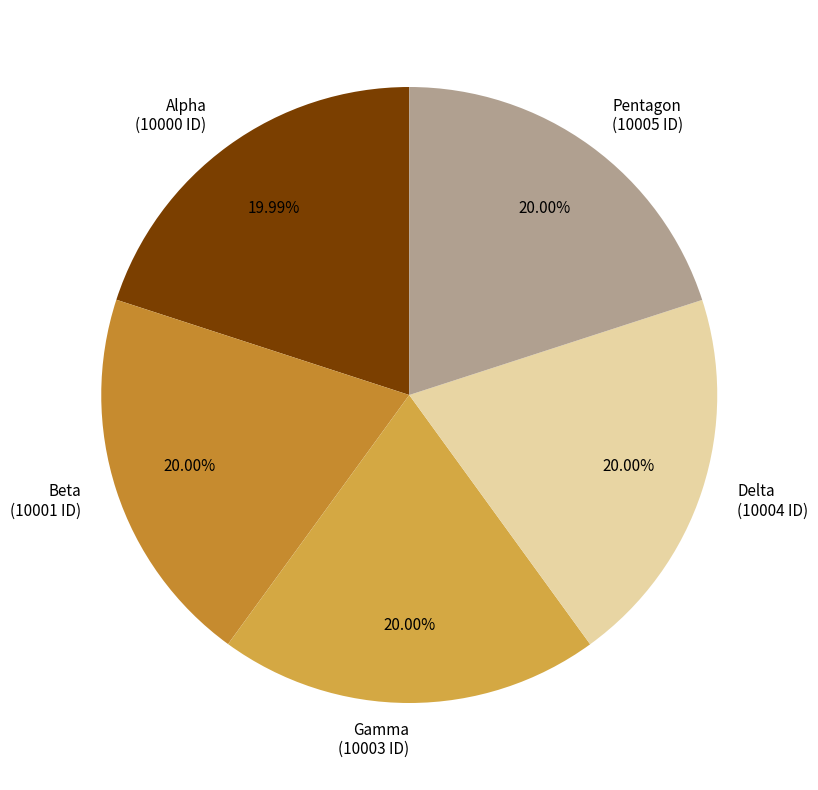

Approximately how many times larger is the value at Delta (10004 ID) compared to Pentagon (10005 ID)?

1.0